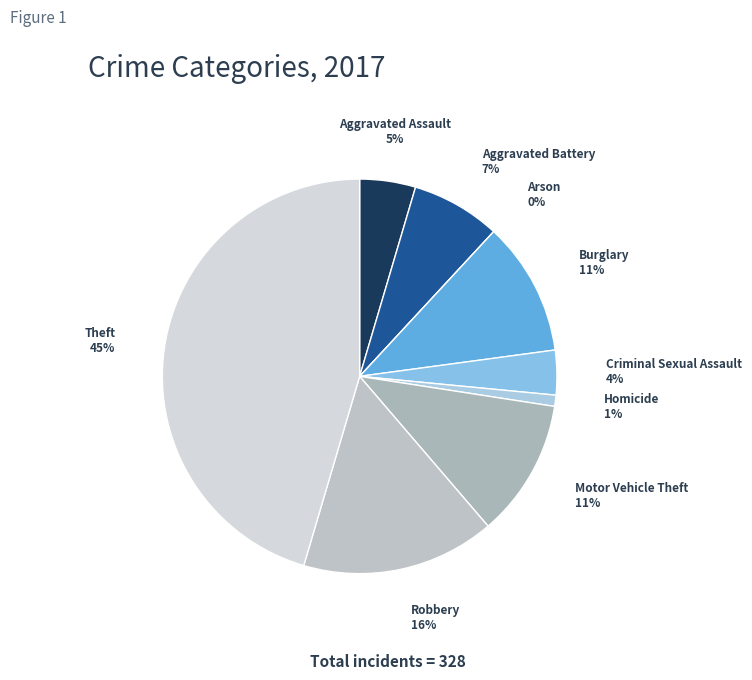

To the nearest percent, what portion does Aggravated Battery represent?

7%